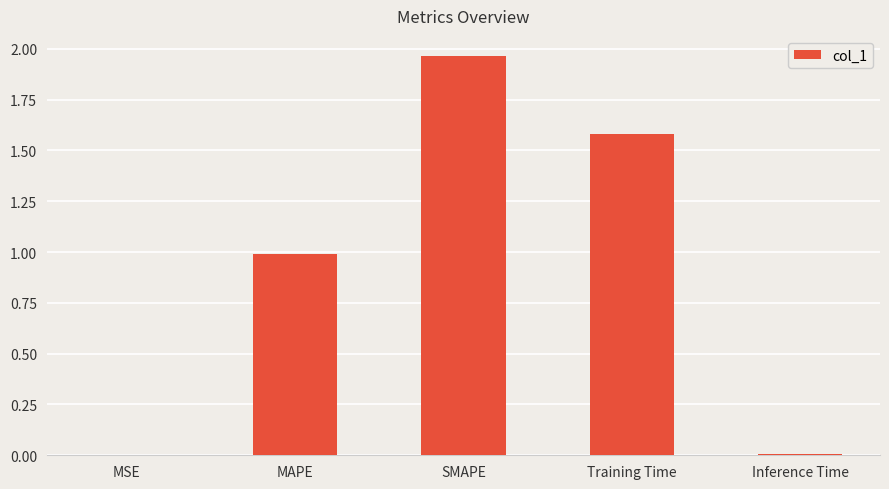

What is the approximate value at Training Time?

1.6